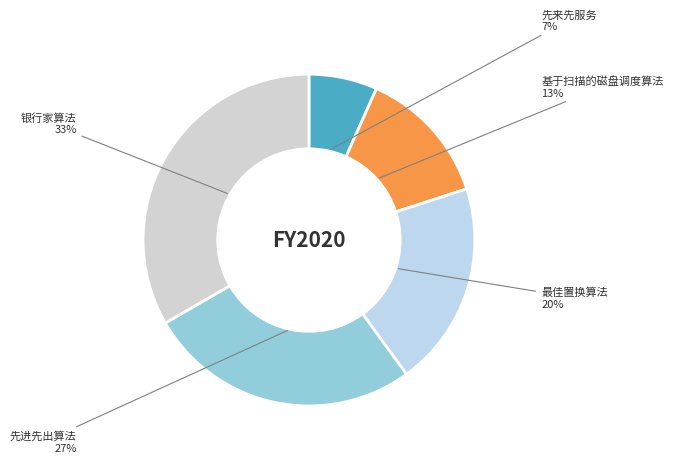

The 银行家算法 slice represents 46% of the pie. True or false?

False